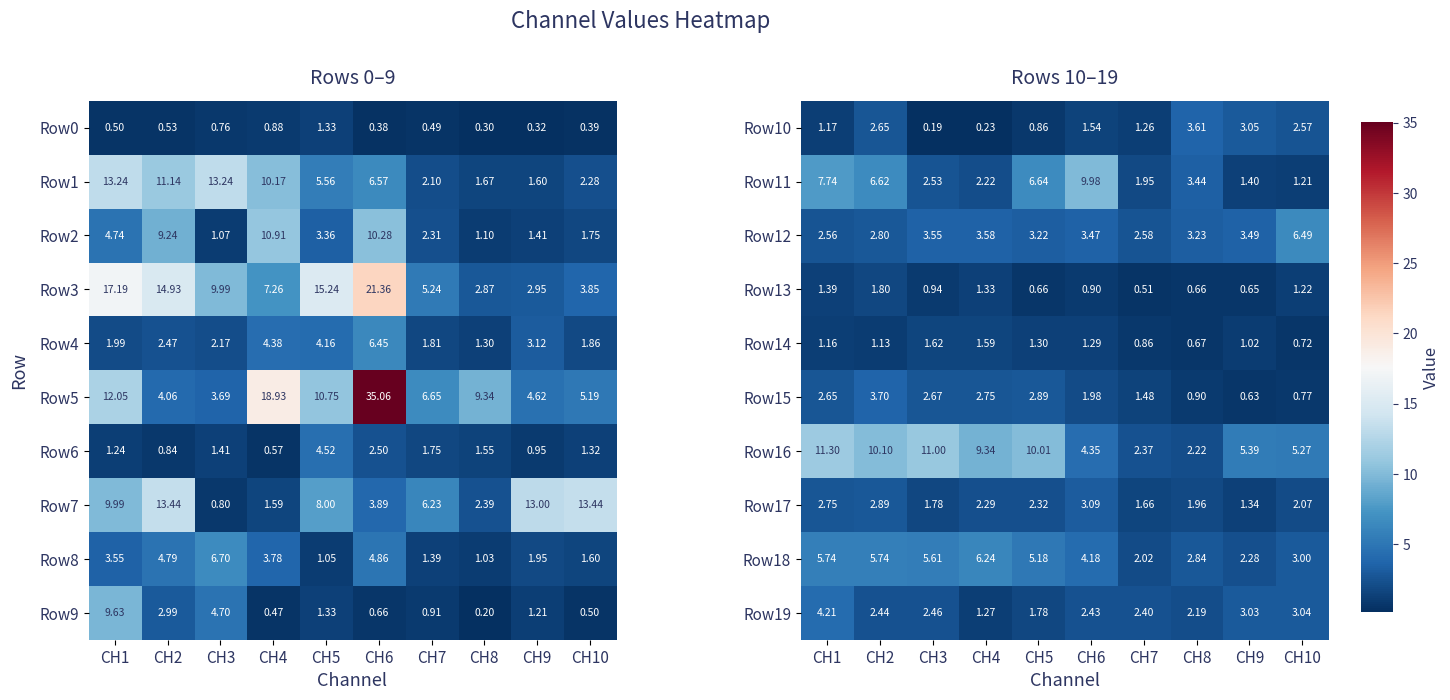

Is the value of Row13 at CH3 greater than the value of Row10 at CH9?

No